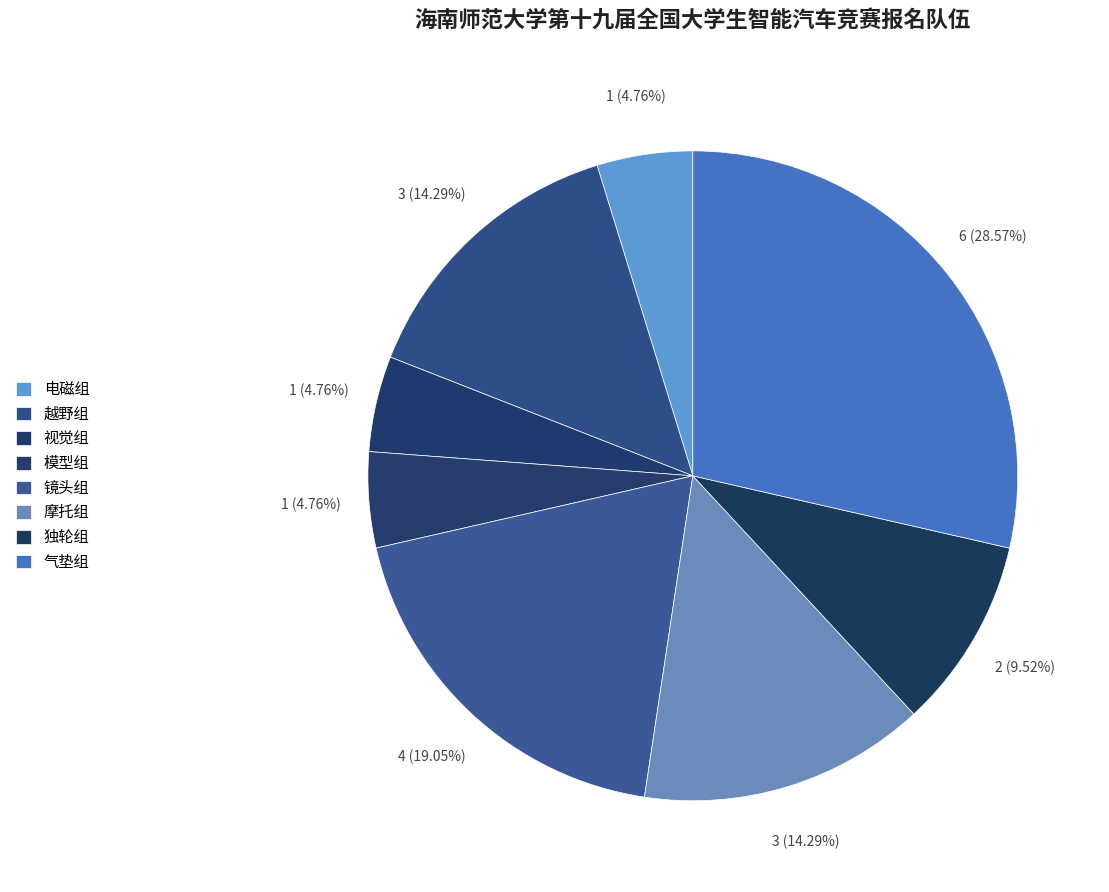

To the nearest percent, what is the difference between the 模型组 and 镜头组 slice percentages?

14%